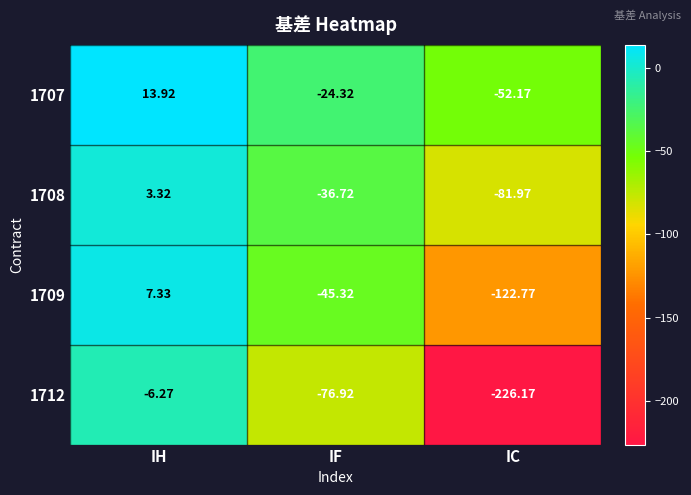

Where does the 1707 series first go above -24?

IH